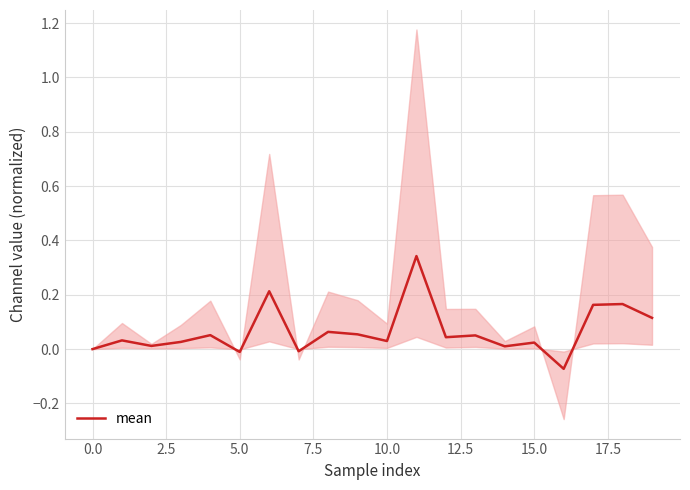

Is this an area chart (filled region under the line)?

No